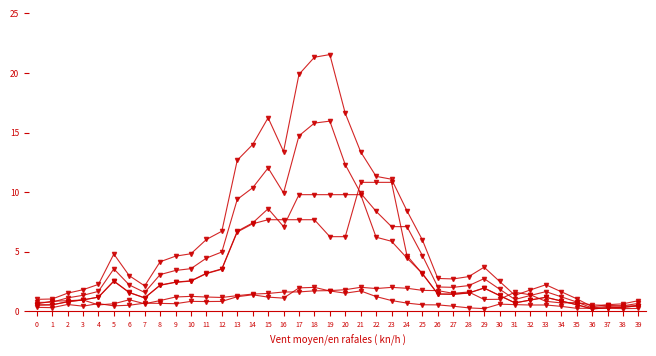

How many distinct data groups are displayed?

6